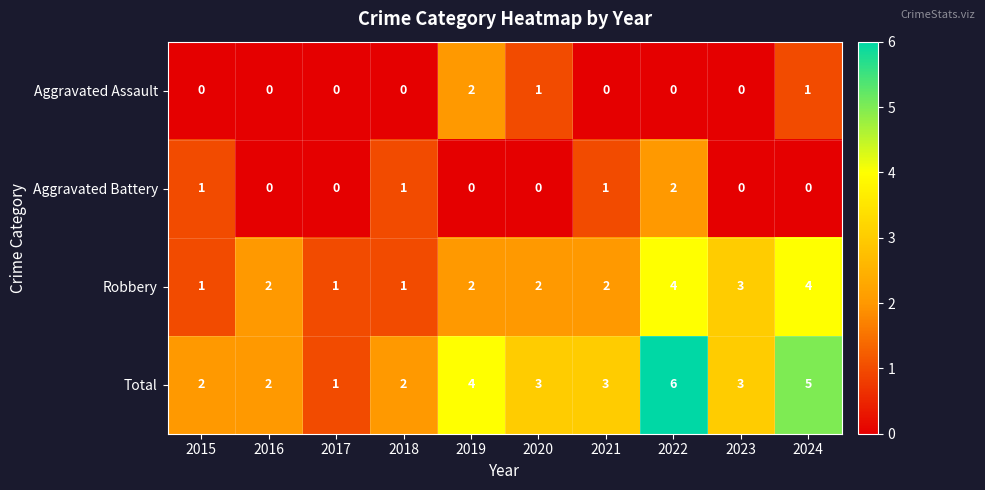

Which series has the largest total across all categories?

Total